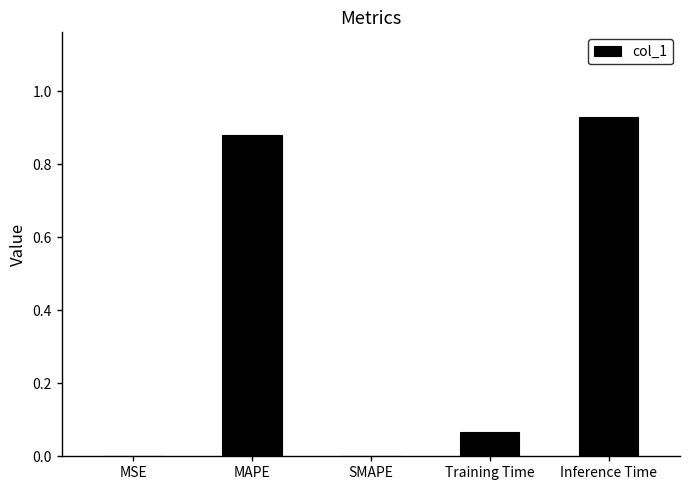

What is the average value?

0.4